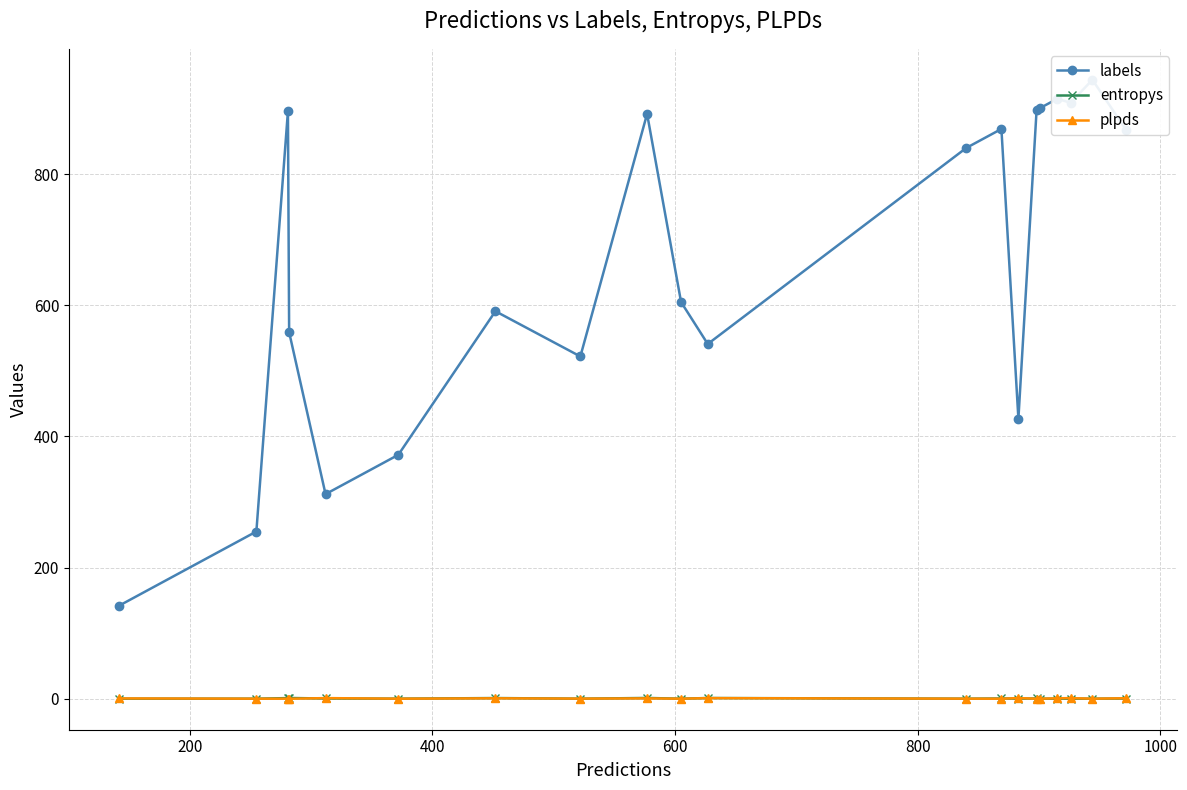

How many interior local valleys does the entropys series have?

8